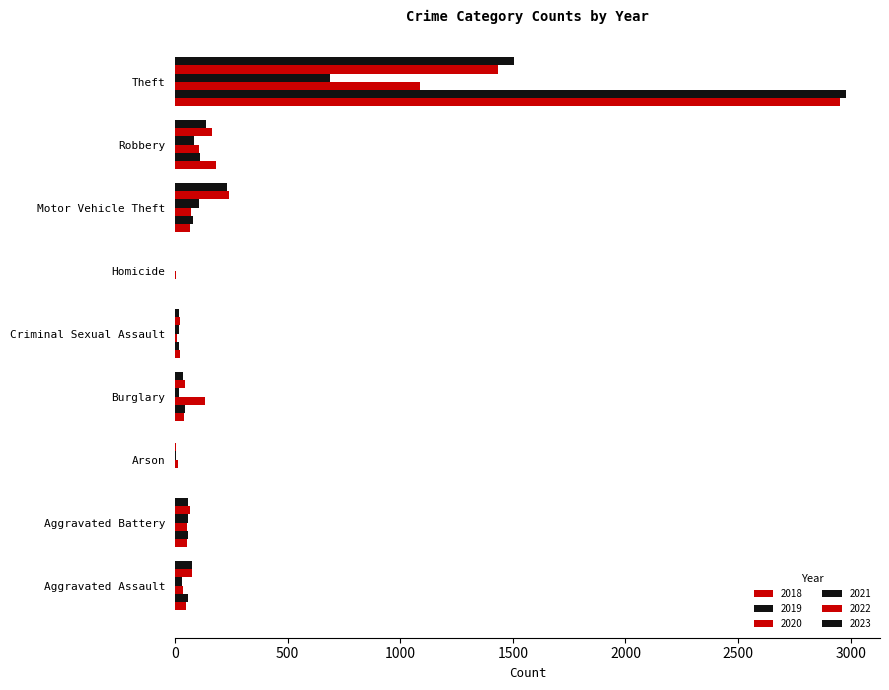

How many distinct data groups are displayed?

6